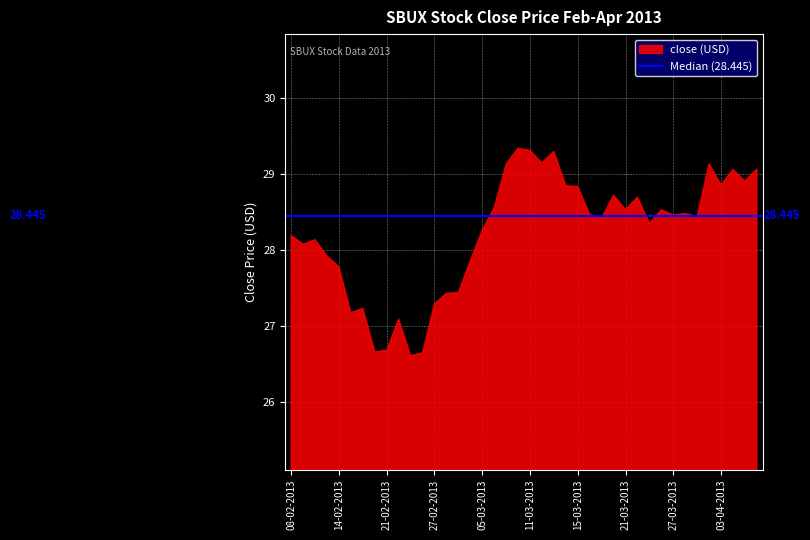

The close series shows 41.2 at 20-03-2013. True or false?

False